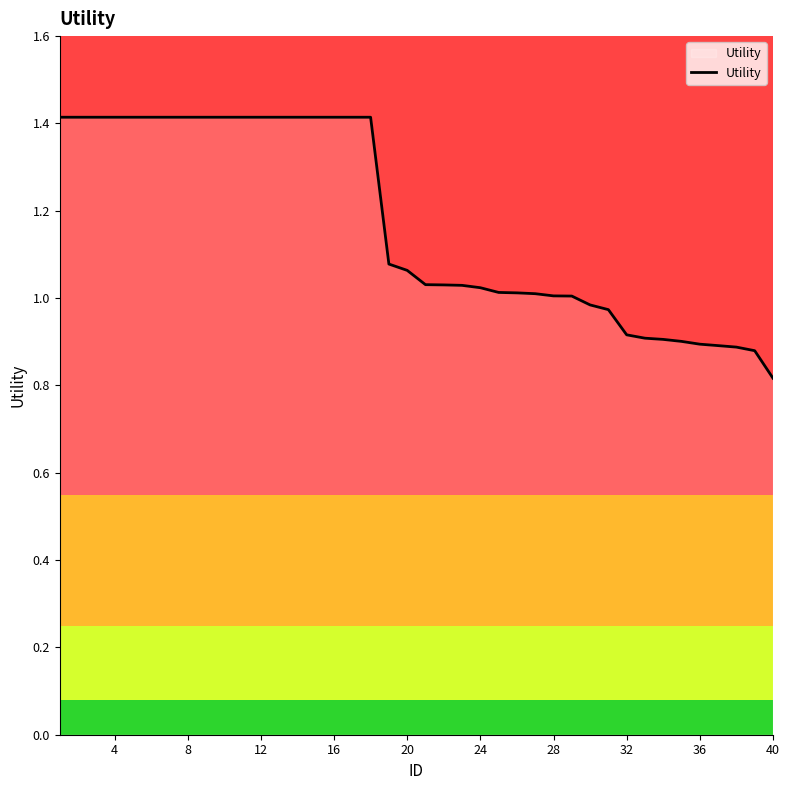

How many categories are shown in the chart?

40